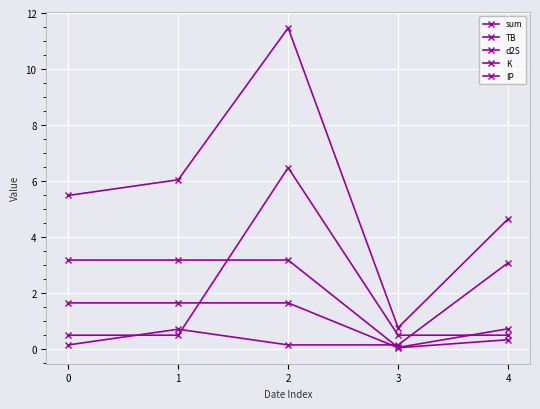

The value of K at 4 is 3.1. True or false?

True